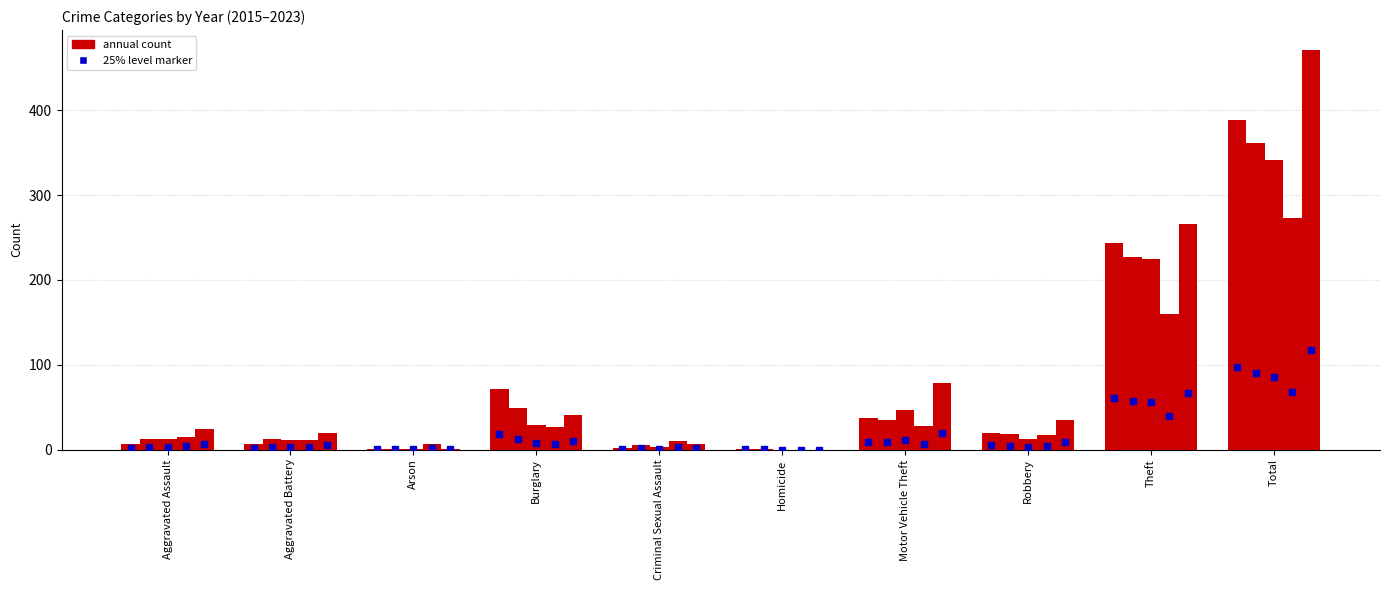

Reading left to right, transcribe all the data shown in this chart.

2015: 7	6	1	71	2	1	37	20	244	389
2017: 12	13	1	49	5	1	35	18	227	361
2019: 12	11	1	29	3	0	47	13	225	341
2021: 15	11	6	26	10	0	28	17	160	273
2023: 24	19	1	41	7	0	78	35	266	471